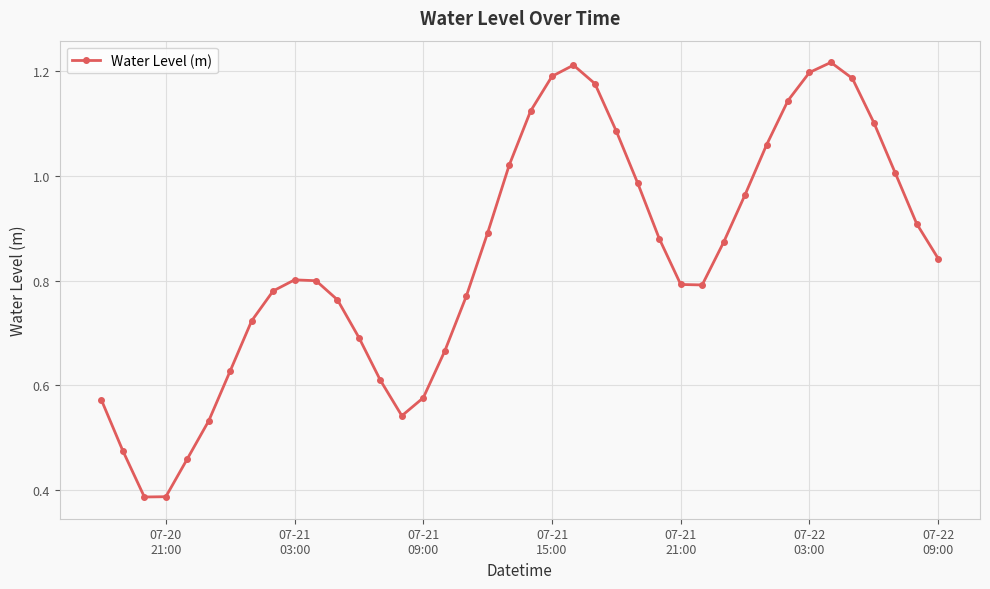

Does the chart have visible grid lines?

Yes